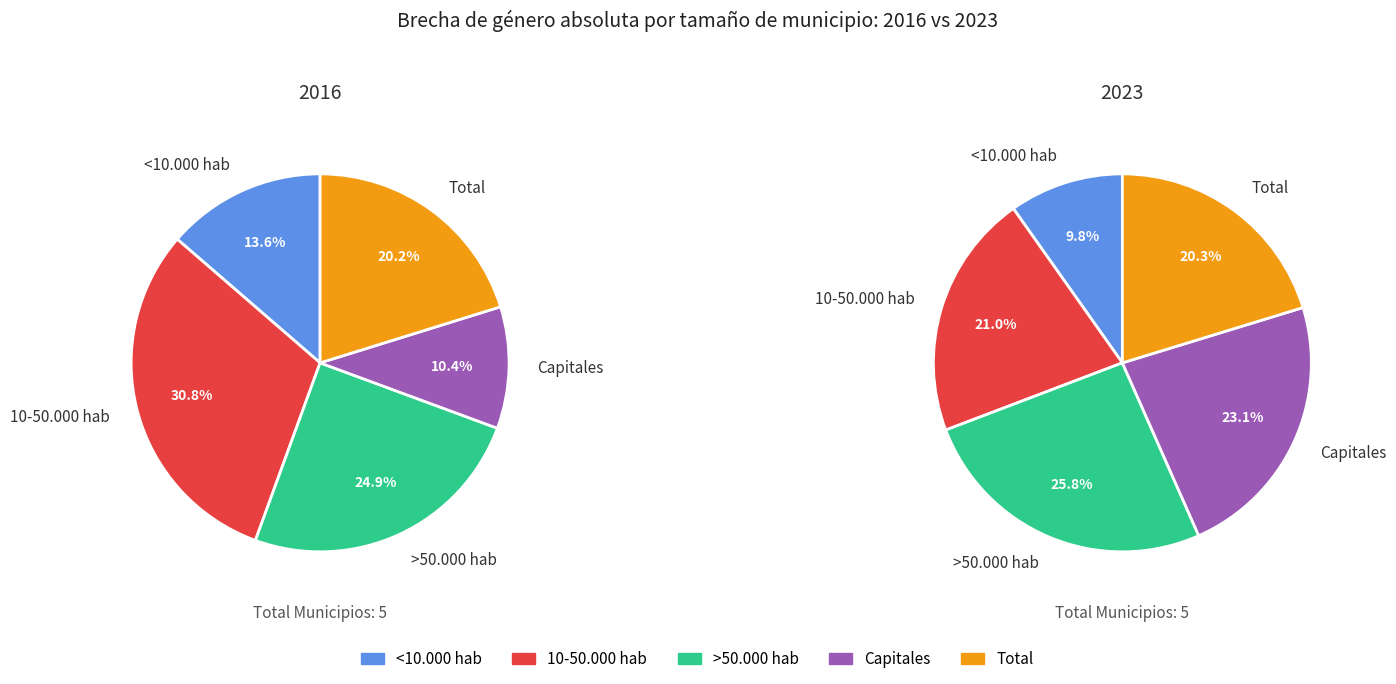

Is the sum of >50.000 hab and 10-50.000 hab greater than half?

Yes